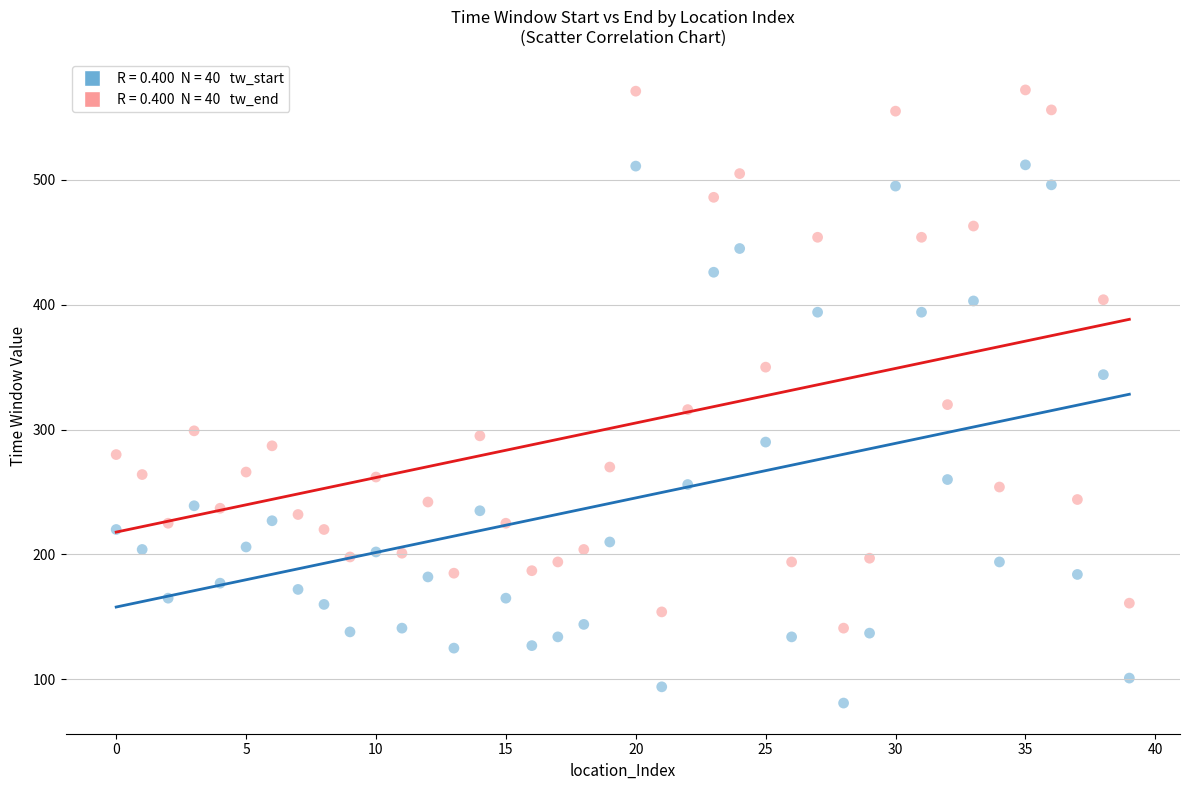

Across all data points, what is the range of Y values (max minus min)?

491